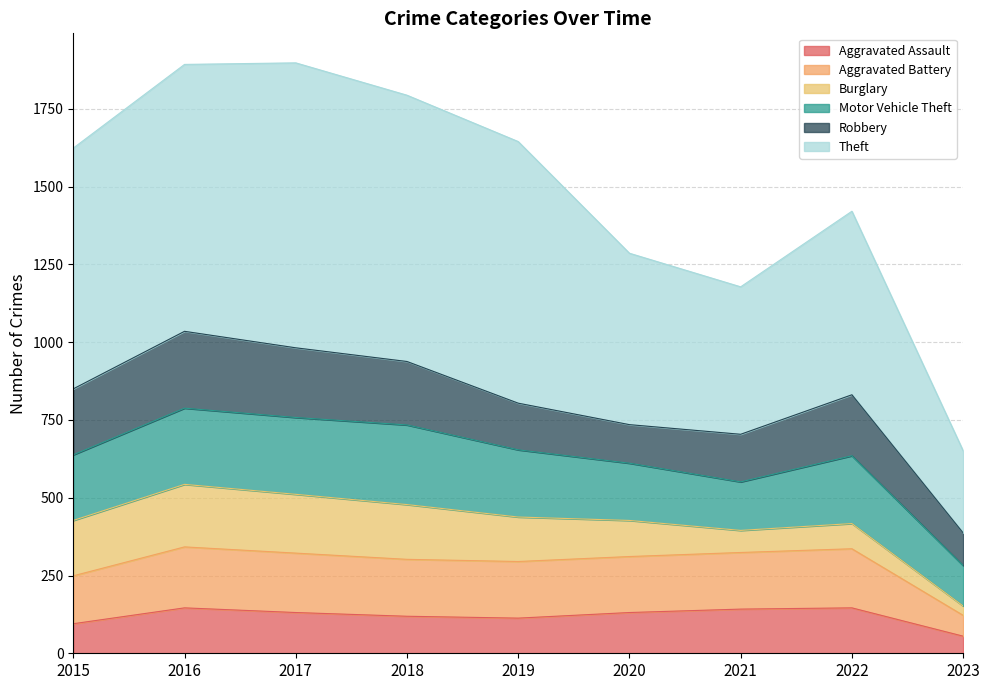

What is the maximum value for Aggravated Assault?

146